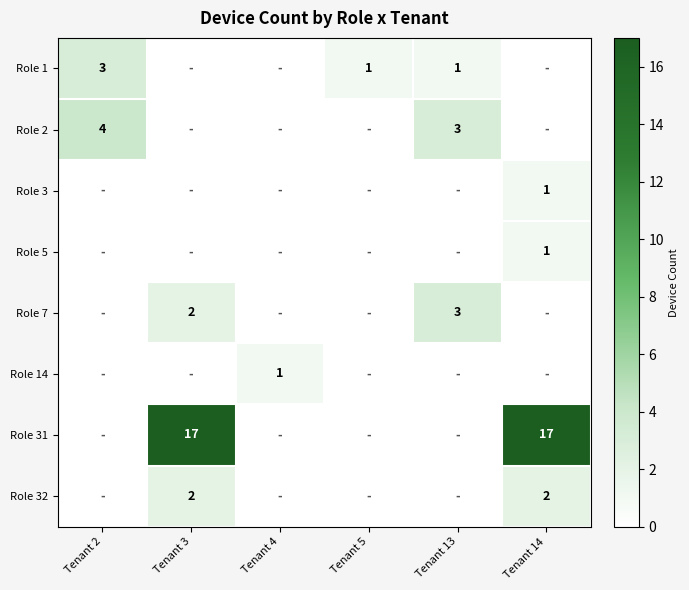

The value of Role 1 at Tenant 13 is 1. True or false?

True